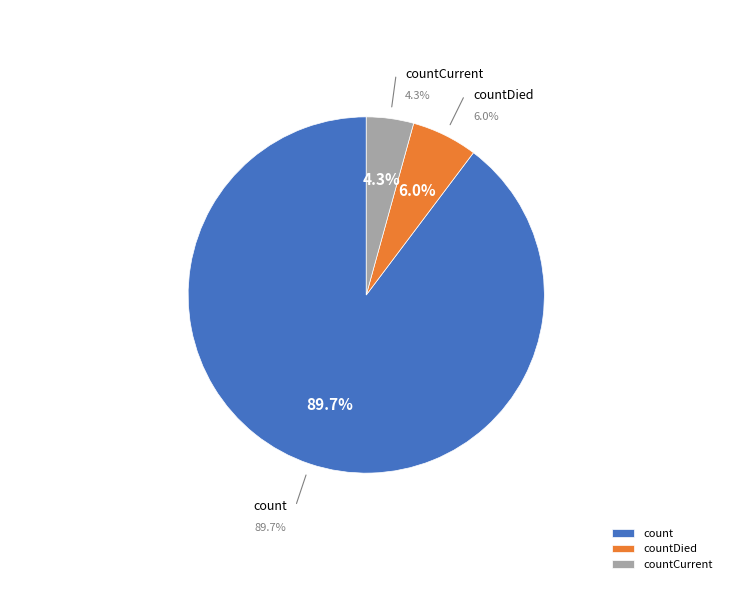

Which has a higher value, countCurrent or countDied?

countDied